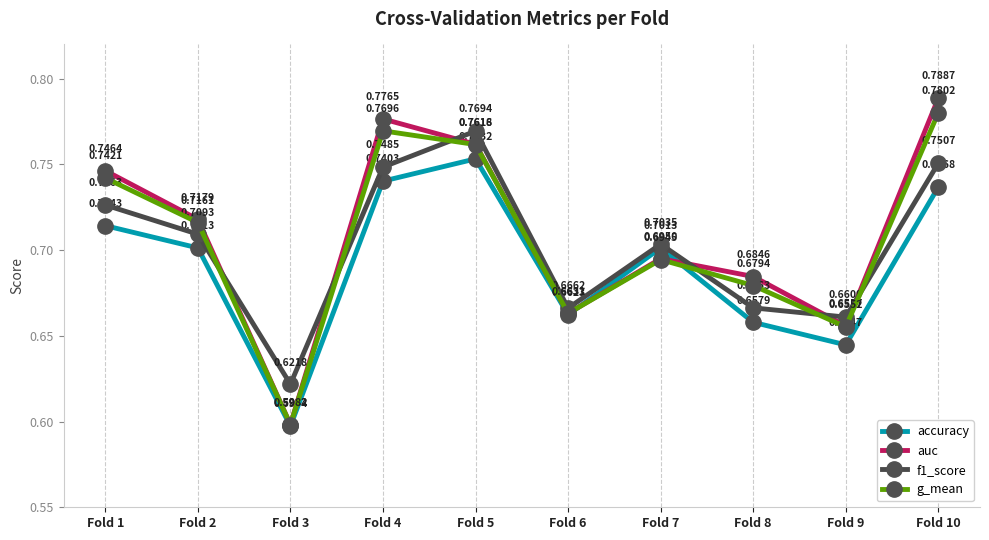

Which series has the widest spread of values?

auc